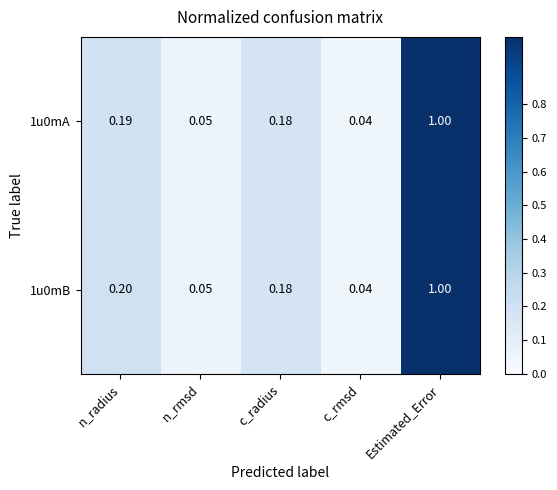

Where is 1u0mA nearest to the value 0?

c_rmsd